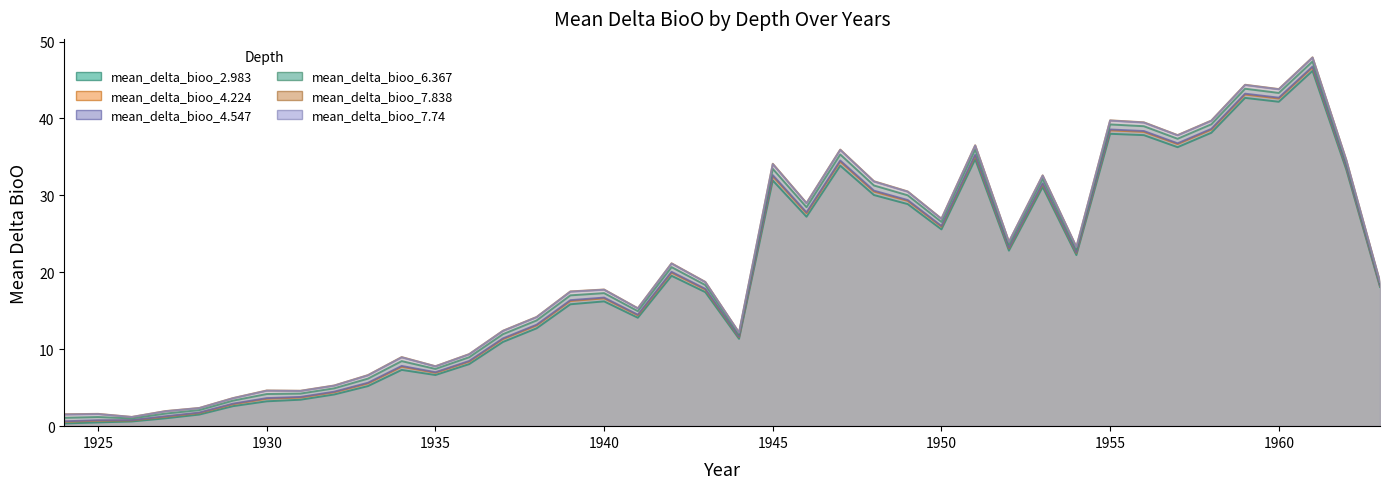

Rank the series by their maximum value, from highest to lowest.

mean_delta_bioo_7.838, mean_delta_bioo_7.74, mean_delta_bioo_6.367, mean_delta_bioo_4.547, mean_delta_bioo_4.224, mean_delta_bioo_2.983